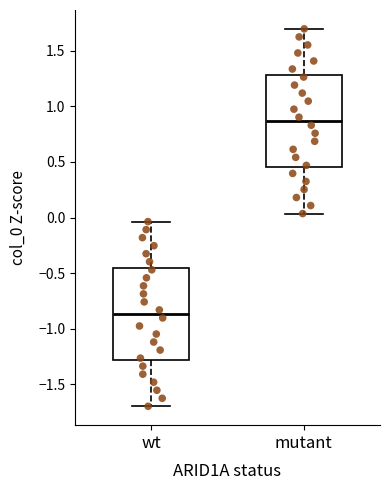

Reading left to right, transcribe this box plot: for each box, give where its median line is, the range the box spans, and where its two whiskers end, as read against the y-axis. The values are not printed on the chart, so give them approximately, as read against the axis.

wt: median -0.85, box -1.30 to -0.45, whiskers -1.70 to -0.05
mutant: median 0.85, box 0.45 to 1.30, whiskers 0.05 to 1.70